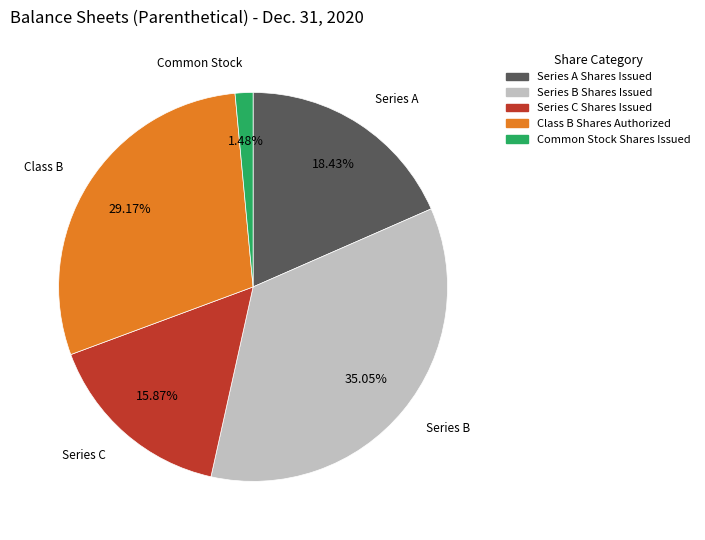

Is there a majority slice in this chart?

No